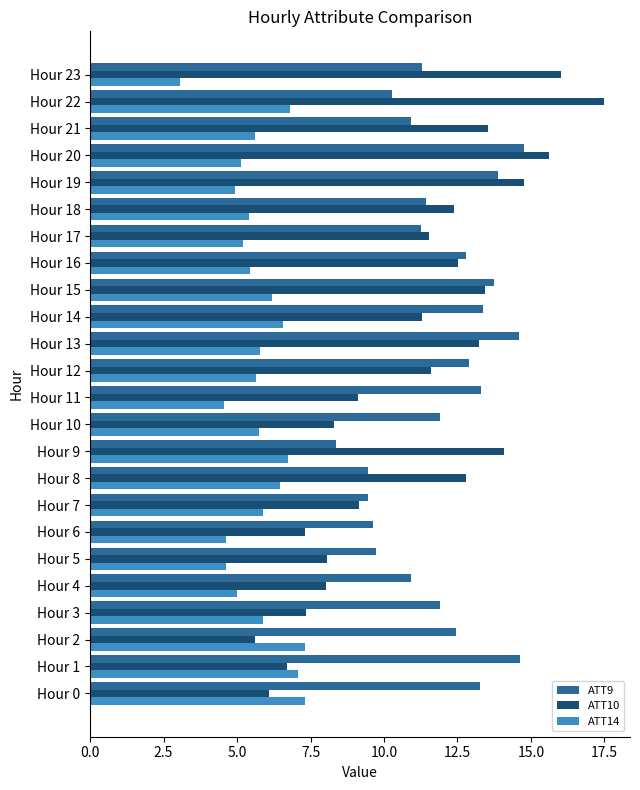

What is the sum of all ATT14 values?

137.0